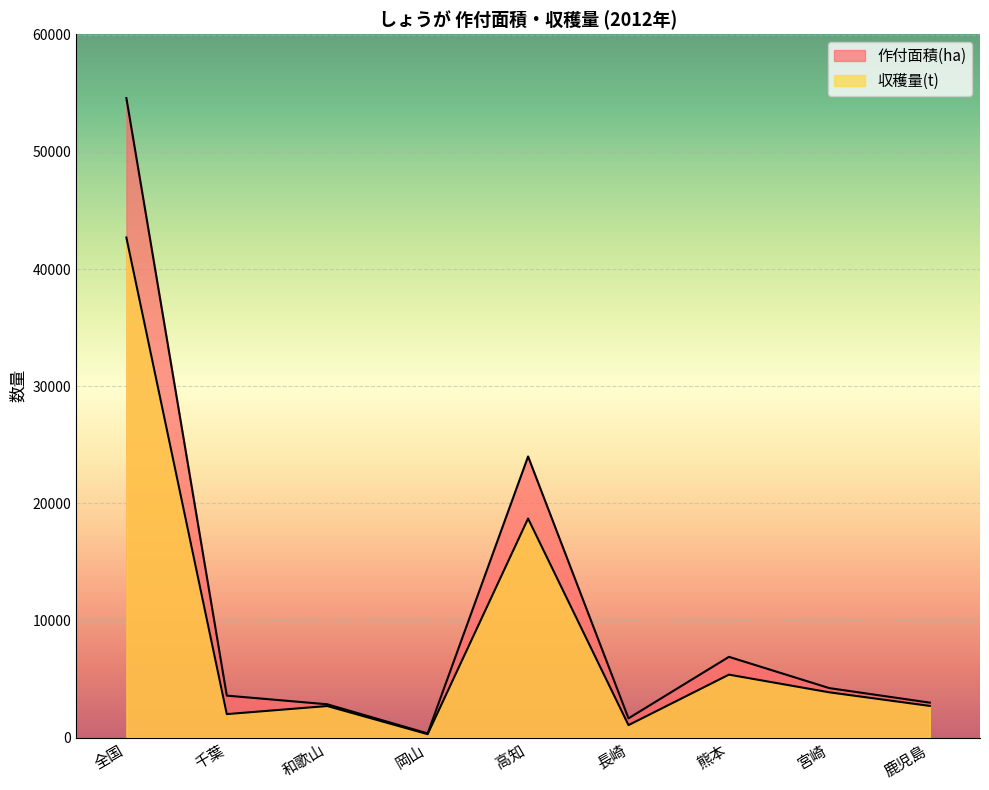

True or false: 作付面積(ha) and 収穫量(t) cross at least once.

False